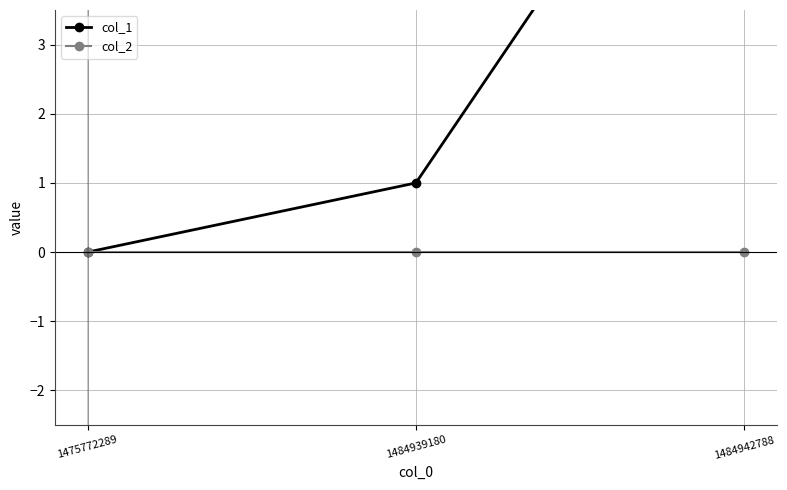

Where is col_1 nearest to the value 4?

1484939180